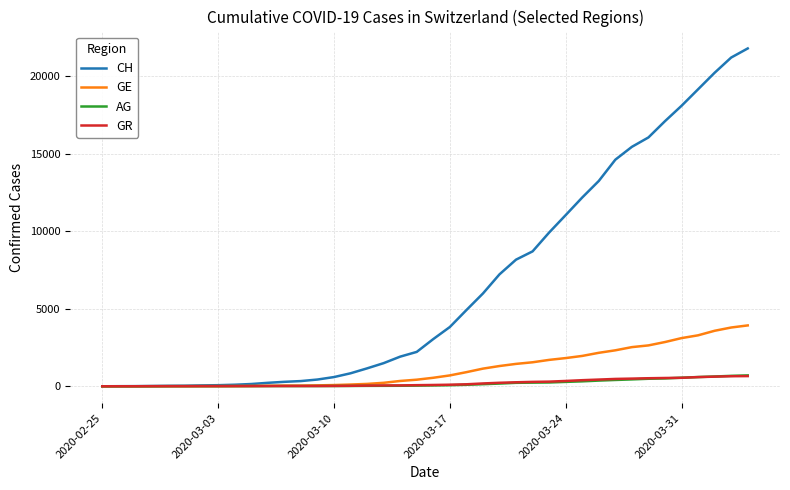

What is the highest value of the AG series?

702